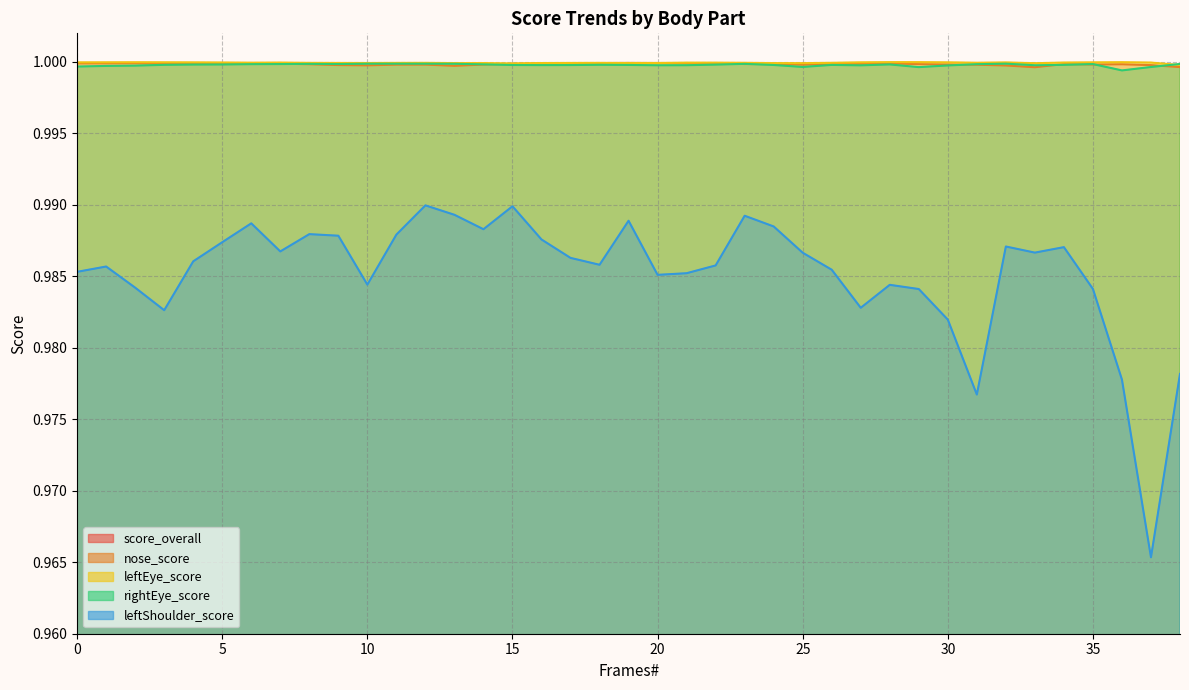

What is the maximum value shown in the chart?

1.0